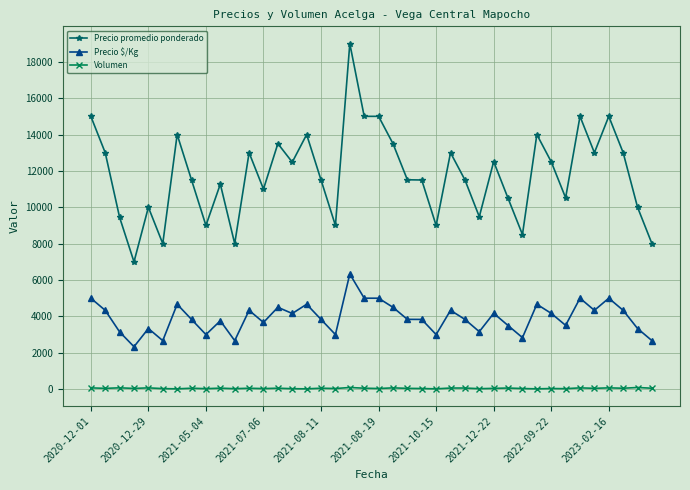

Which series has the widest spread of values?

Precio promedio ponderado